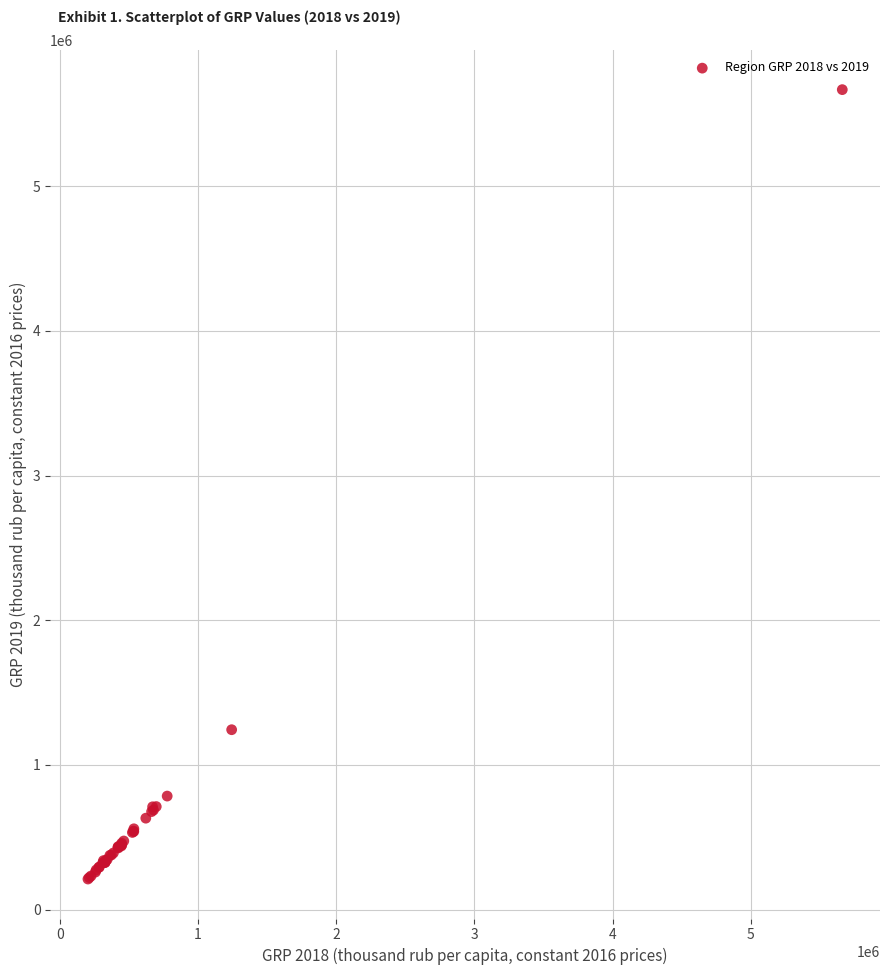

What Y value in the scatter plot is closest to 2939117?

1243045.5